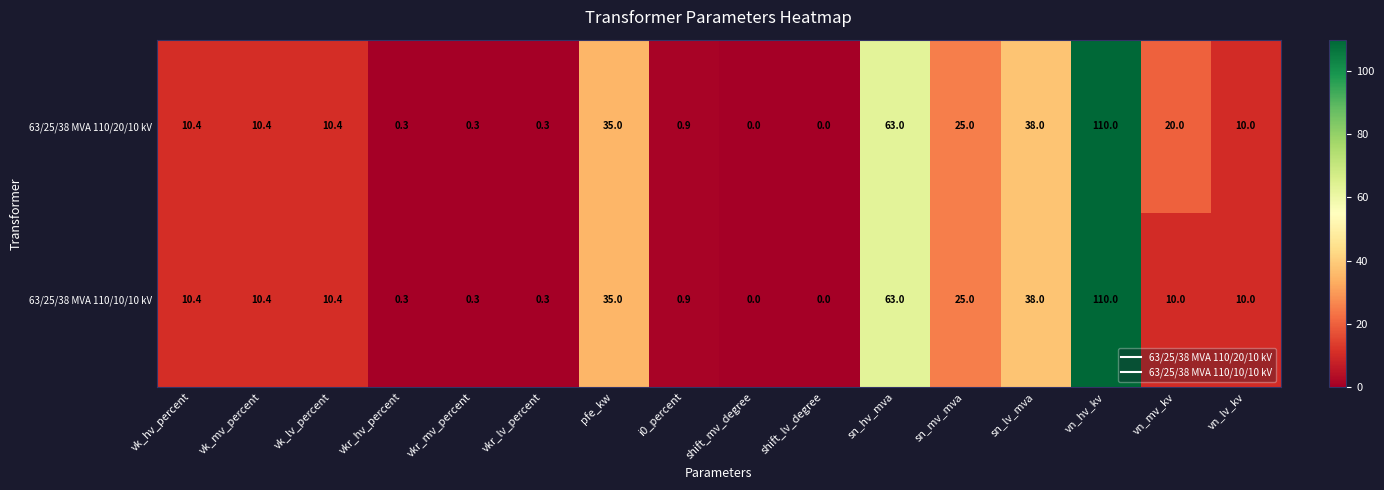

At which label is 63/25/38 MVA 110/20/10 kV closest to 55?

sn_hv_mva